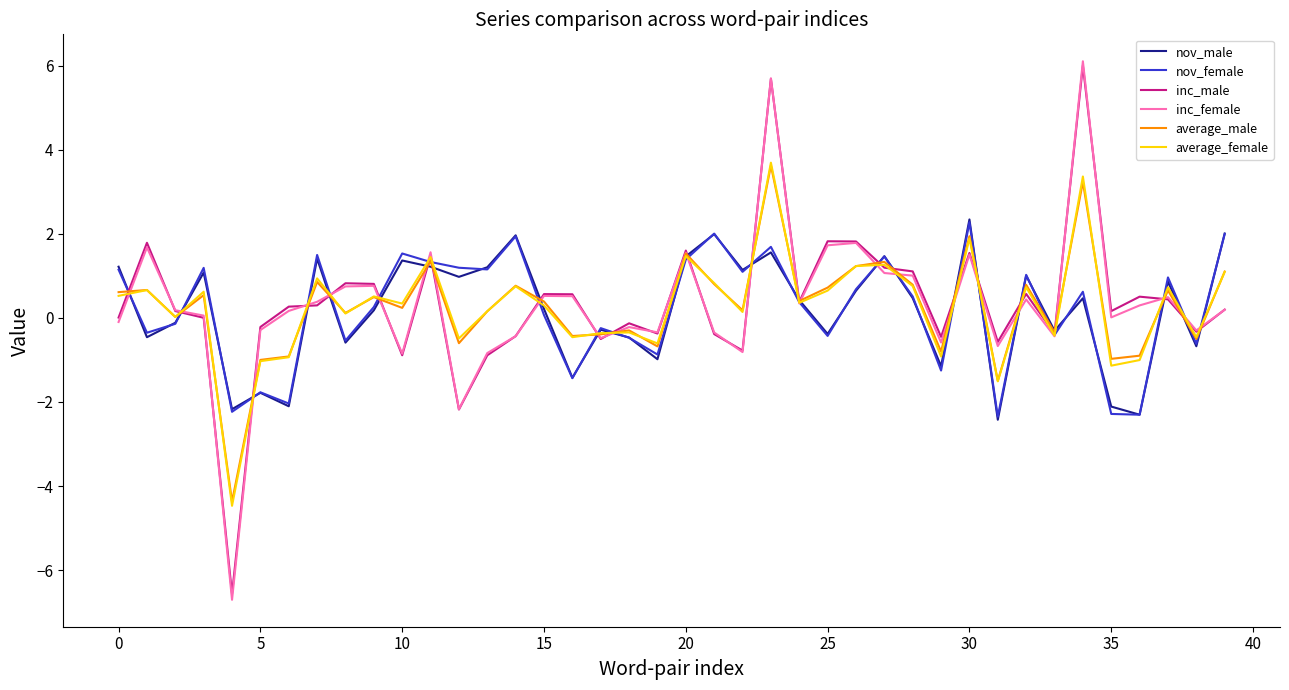

What is the greatest value displayed?

6.1